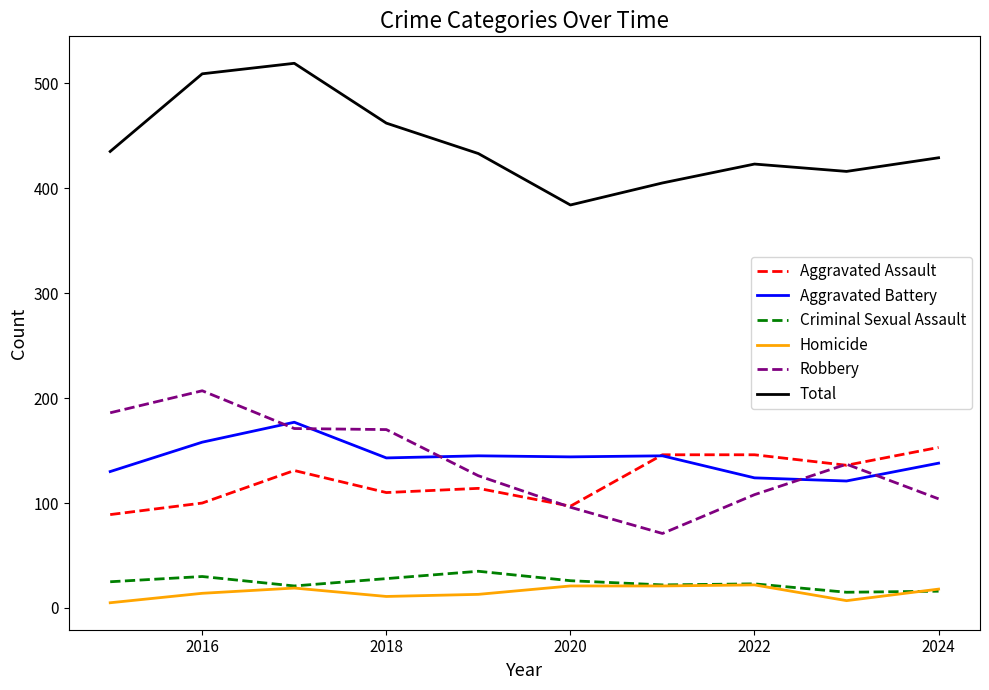

How many interior local valleys does the Total series have?

2